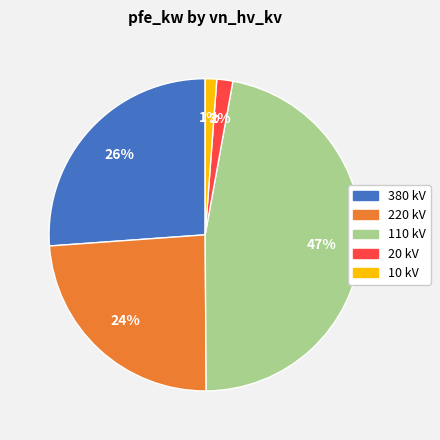

Is there a majority slice in this chart?

No